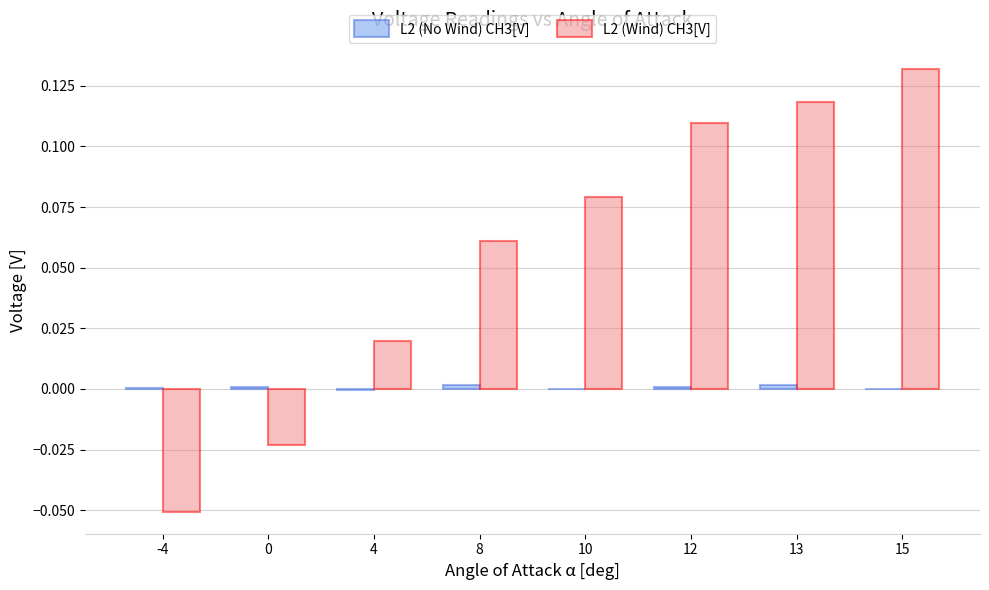

Which label corresponds to the largest value in the chart?

15